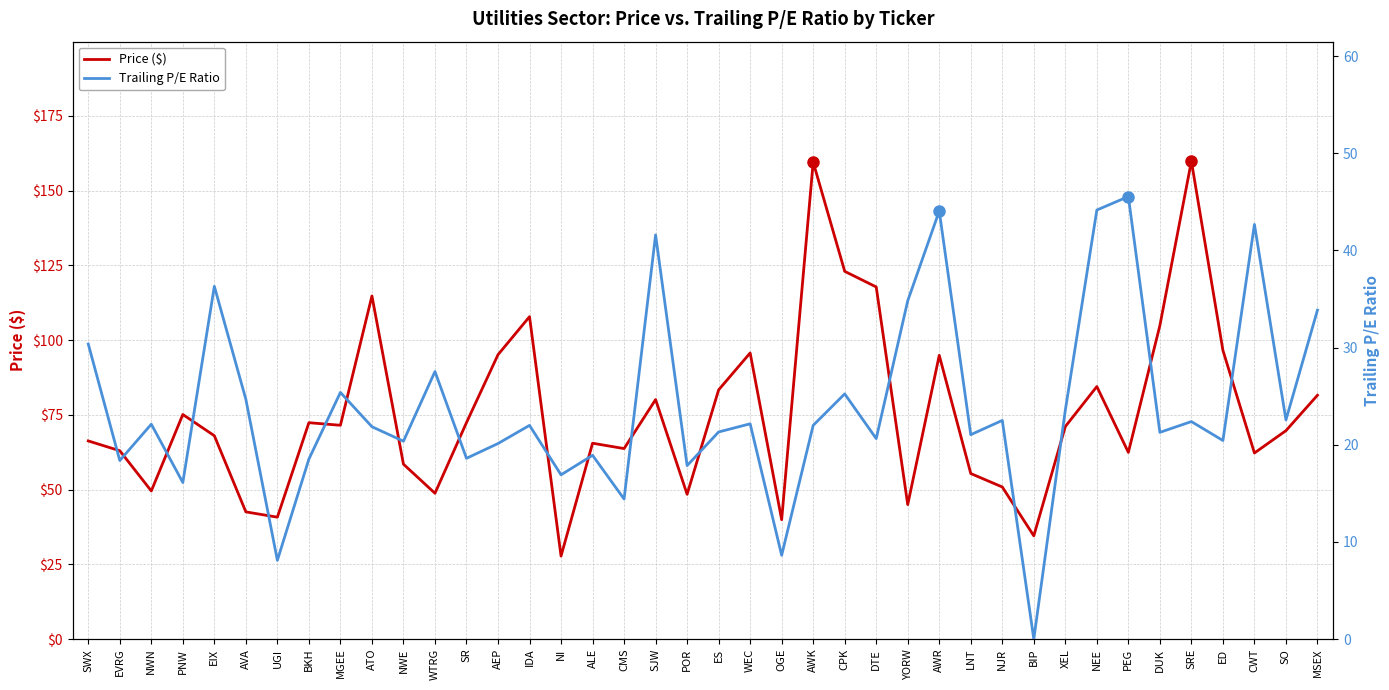

True or false: Trailing P/E Ratio and Price ($) intersect in this chart.

False